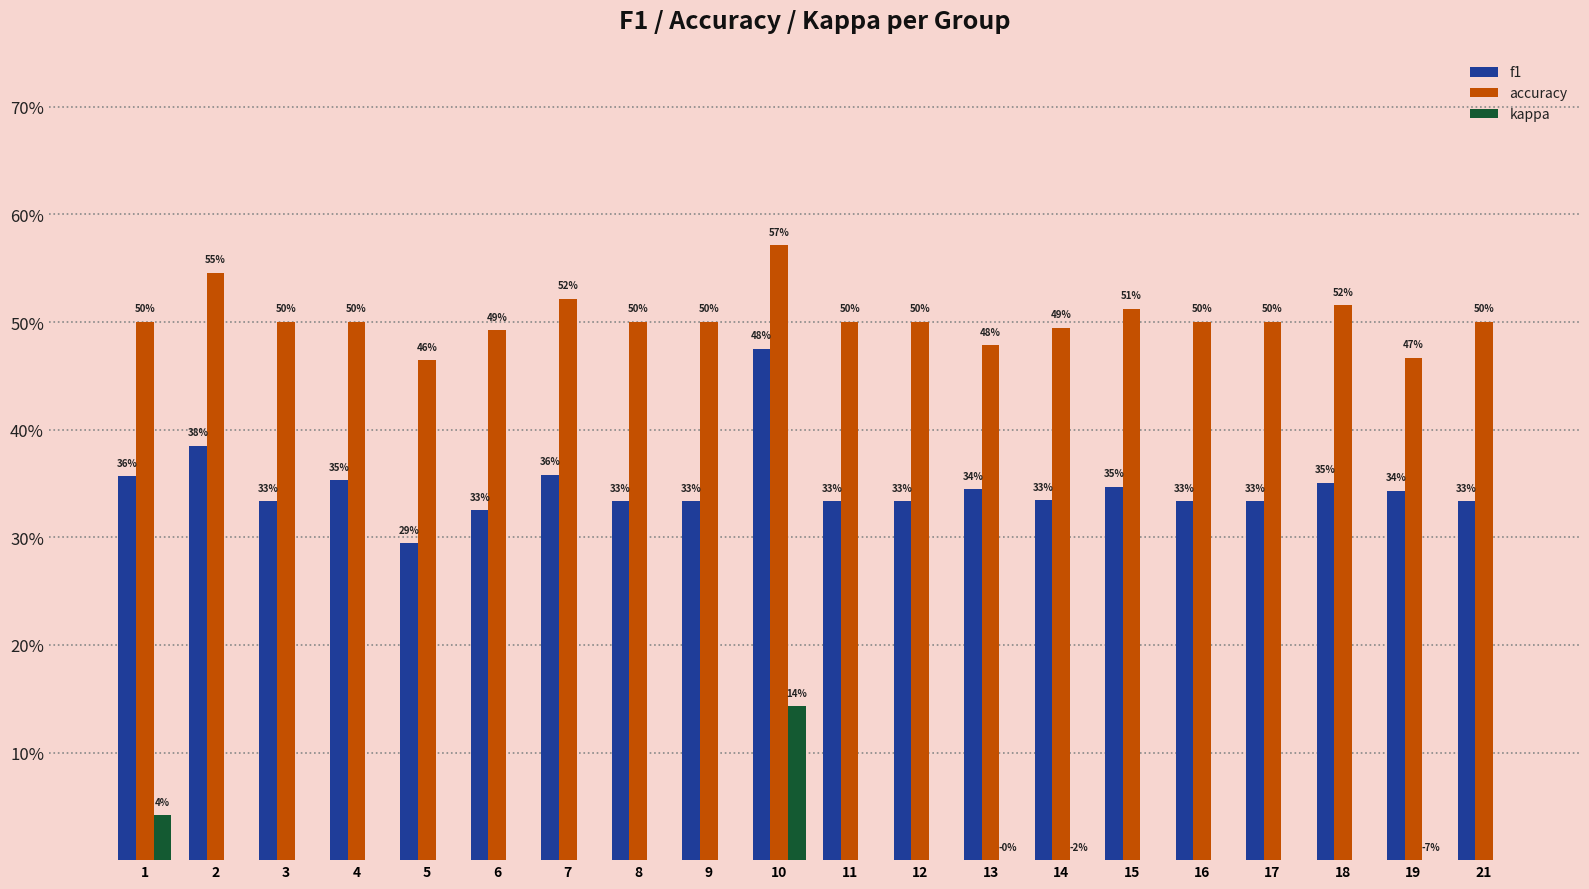

Reading left to right, transcribe all the data shown in this chart.

f1: 0.4	0.4	0.3	0.4	0.3	0.3	0.4	0.3	0.3	0.5	0.3	0.3	0.3	0.3	0.3	0.3	0.3	0.4	0.3	0.3
accuracy: 0.5	0.5	0.5	0.5	0.5	0.5	0.5	0.5	0.5	0.6	0.5	0.5	0.5	0.5	0.5	0.5	0.5	0.5	0.5	0.5
kappa: 0.0	0.0	0.0	0.0	0.0	0.0	0.0	0.0	0.0	0.1	0.0	0.0	-0.0	-0.0	0.0	0.0	0.0	0.0	-0.1	0.0